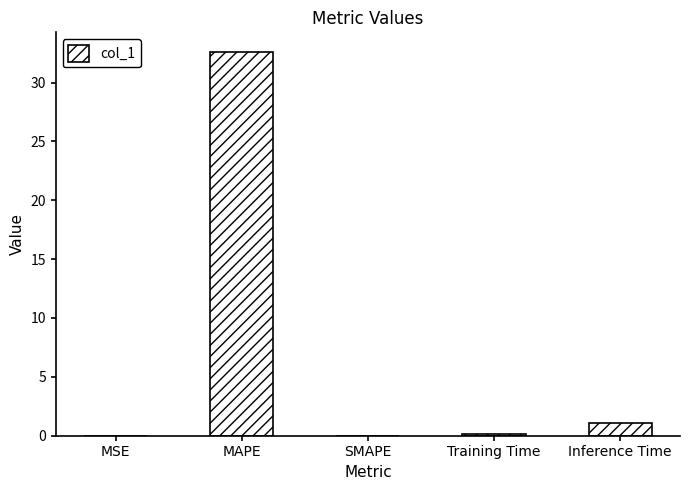

What is the average value?

6.8